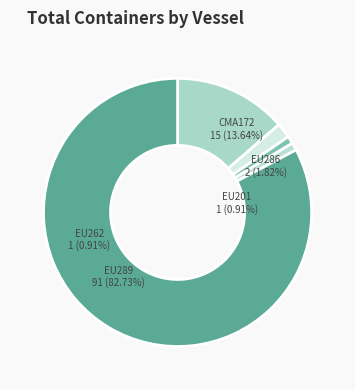

What is the smallest slice in the pie chart?

EU201